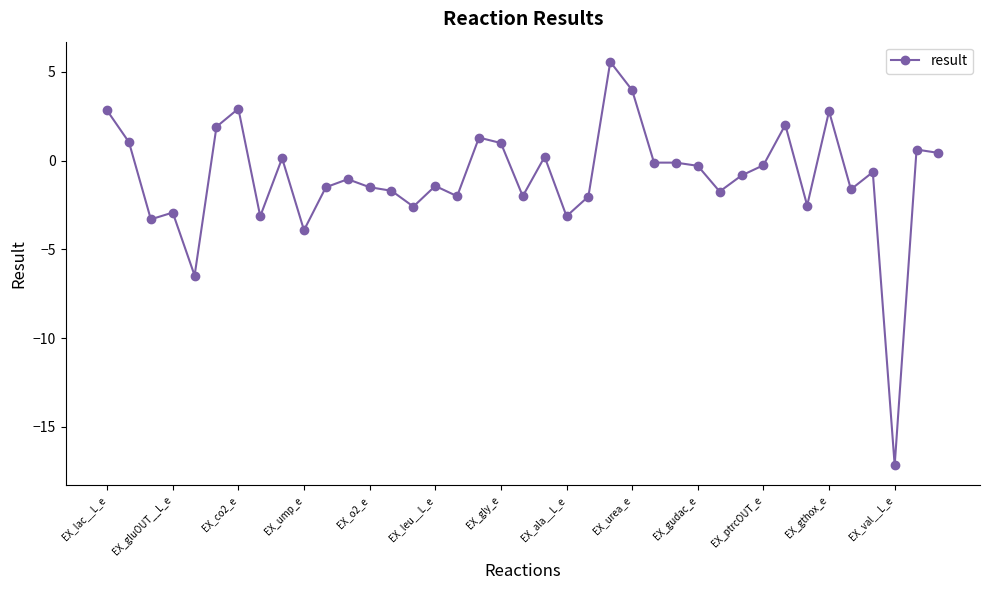

What is the minimum value shown in the chart?

-17.2